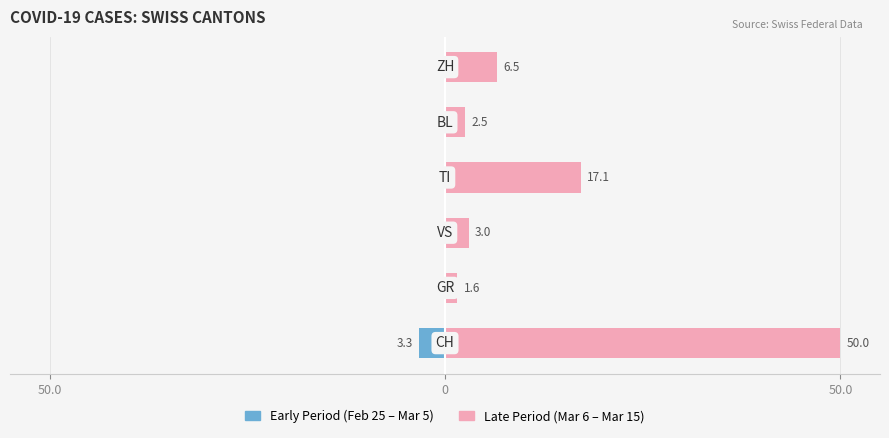

Between 50.0 and 5, which is larger?

50.0